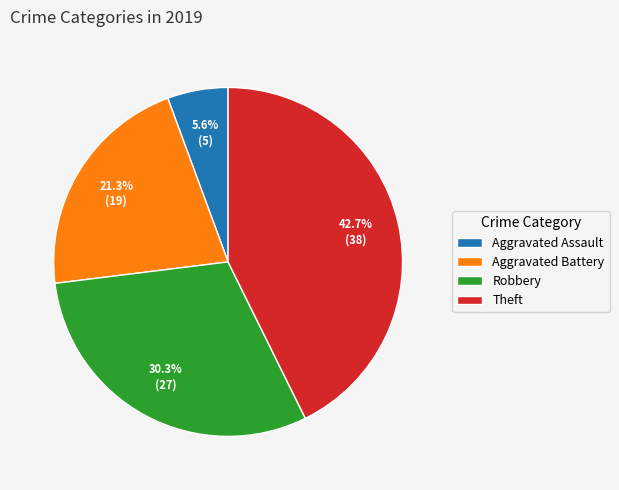

Approximately how many times larger is the value at Aggravated Battery compared to Aggravated Assault?

3.8